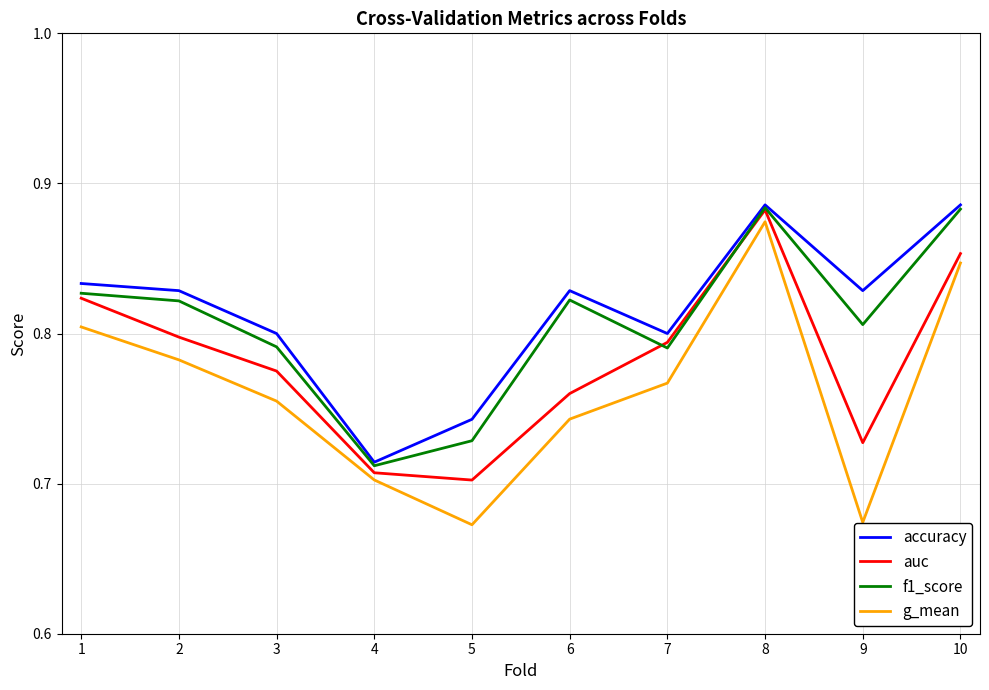

Rank the series by their average value, from lowest to highest.

g_mean, auc, f1_score, accuracy